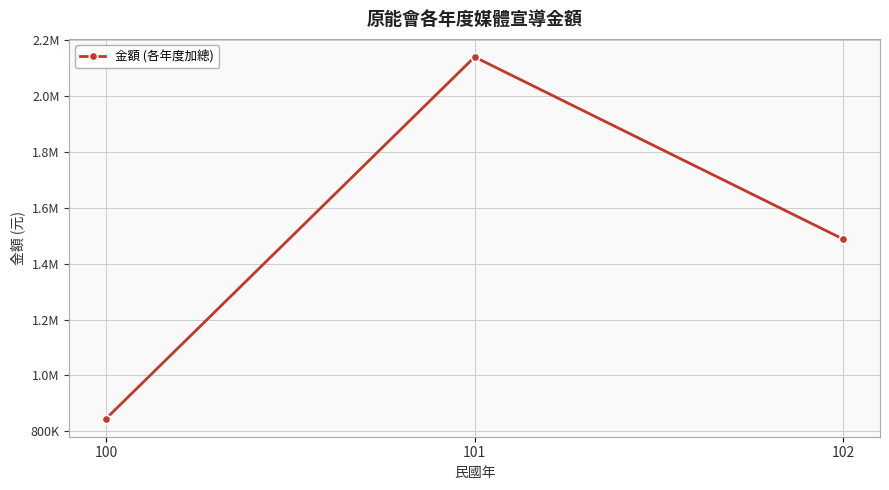

Does the chart have visible grid lines?

Yes